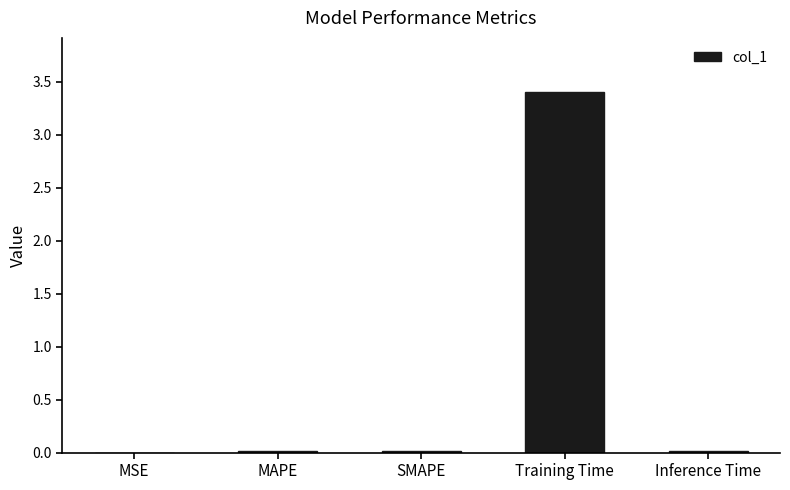

Which has a higher value, Training Time or Inference Time?

Training Time